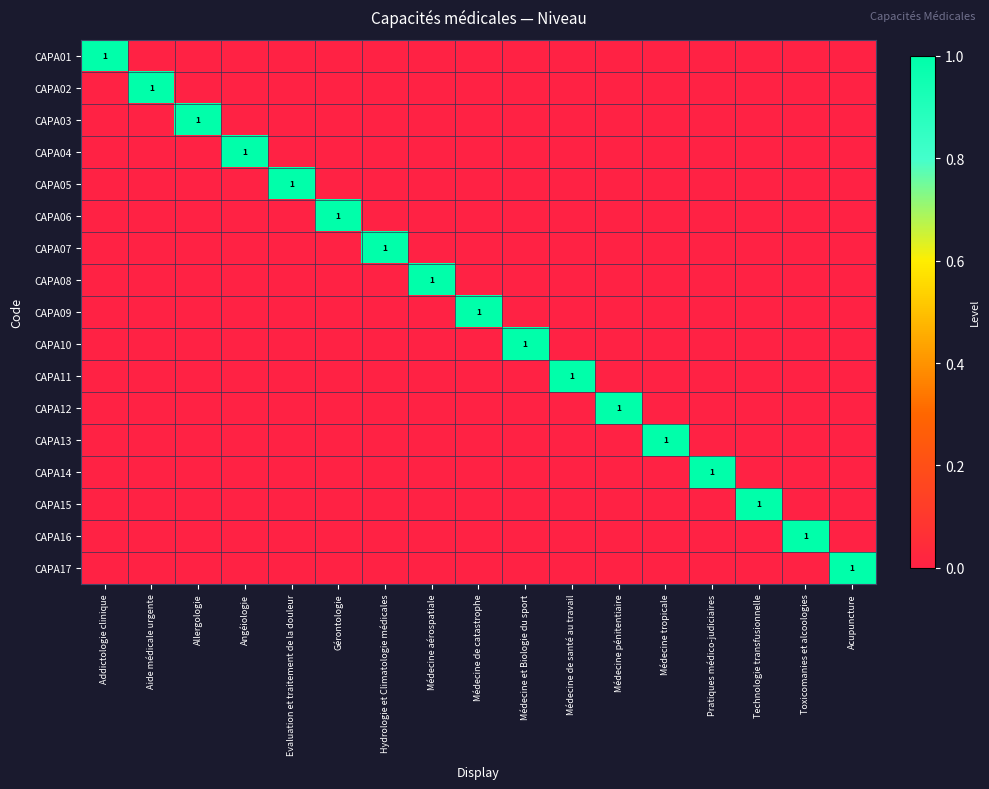

True or false: CAPA14 has a value of 0 at Médecine tropicale.

True